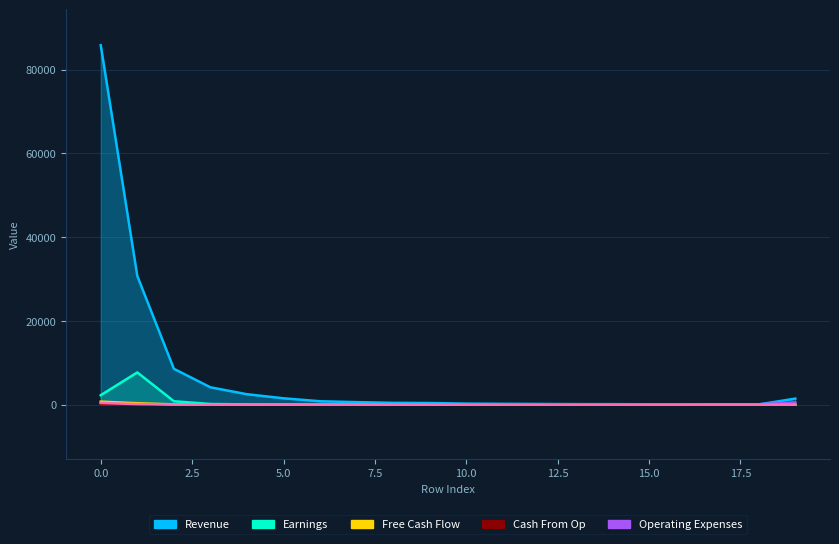

At how many categories does at least one series exceed 50960?

1